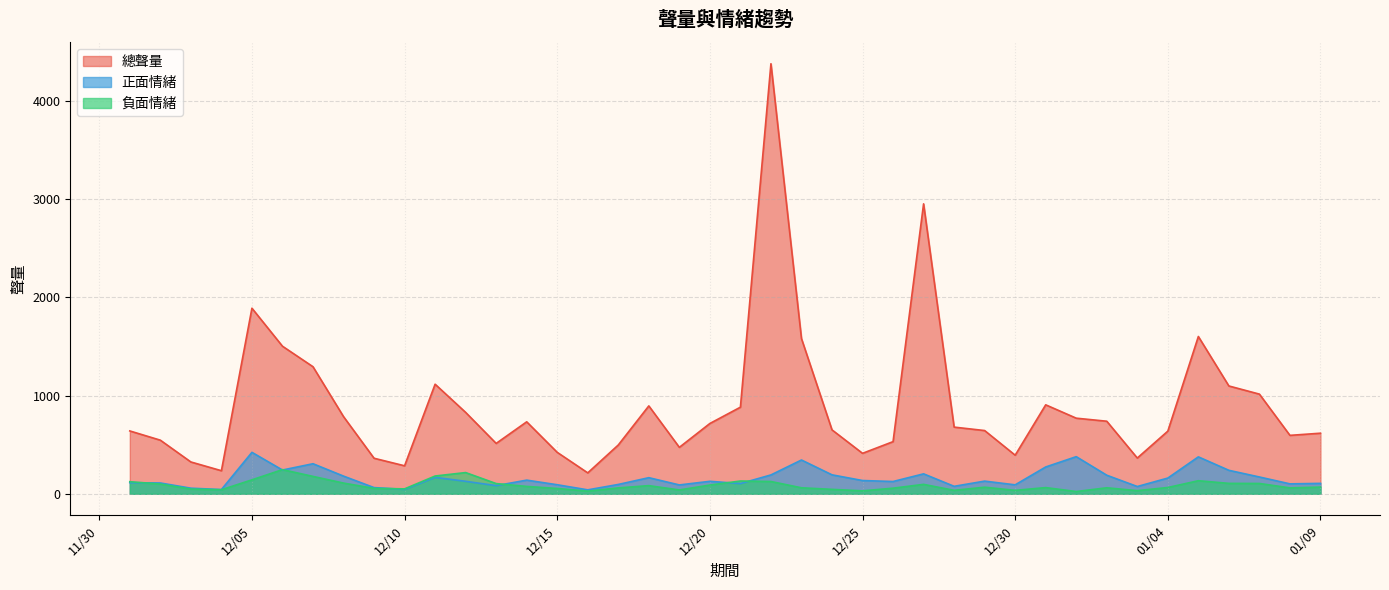

Which series has the largest total across all categories?

總聲量